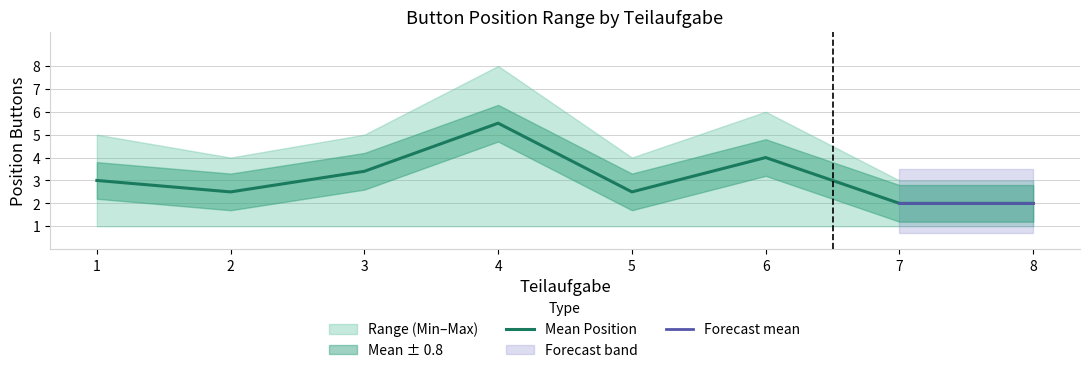

What is the sum of the Mean Position values at 8 and 5?

4.5